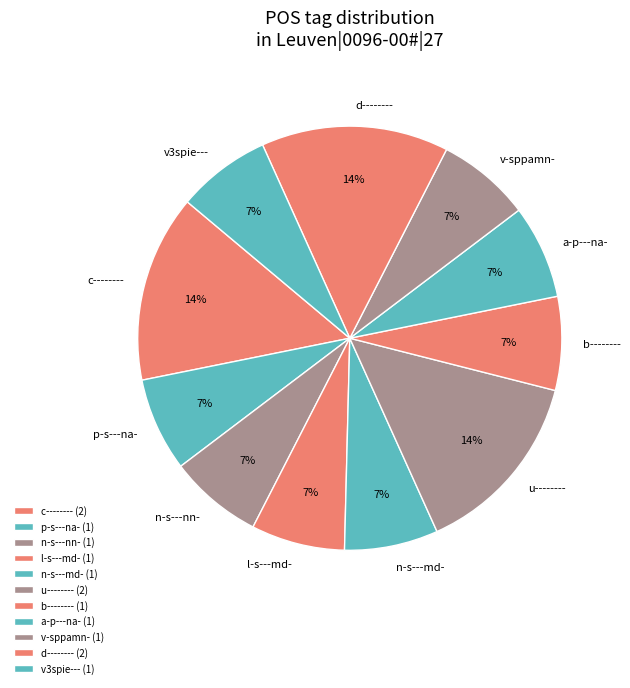

To the nearest percent, what is the difference between the largest and smallest slice percentages?

7%